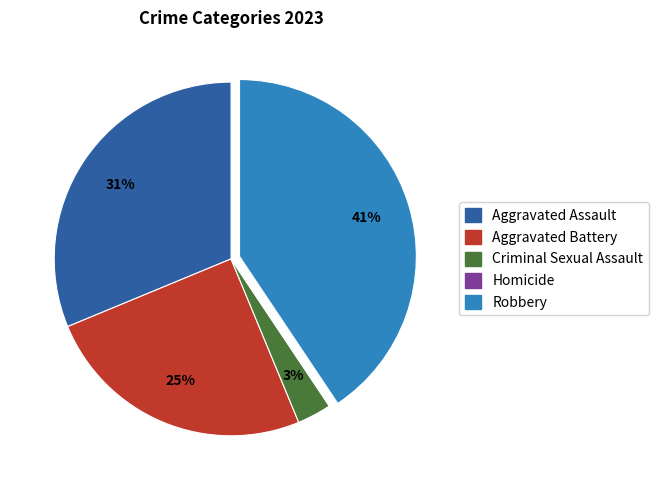

To the nearest percent, what is the average slice percentage?

20%